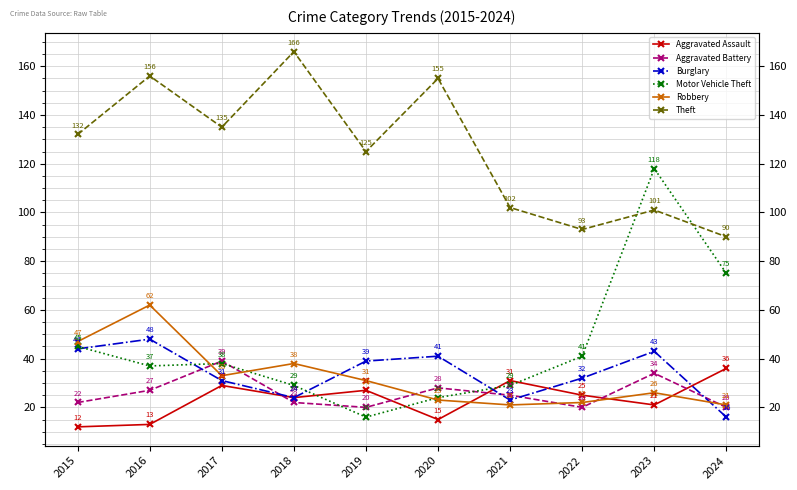

At which label does Aggravated Battery reach its peak?

2017